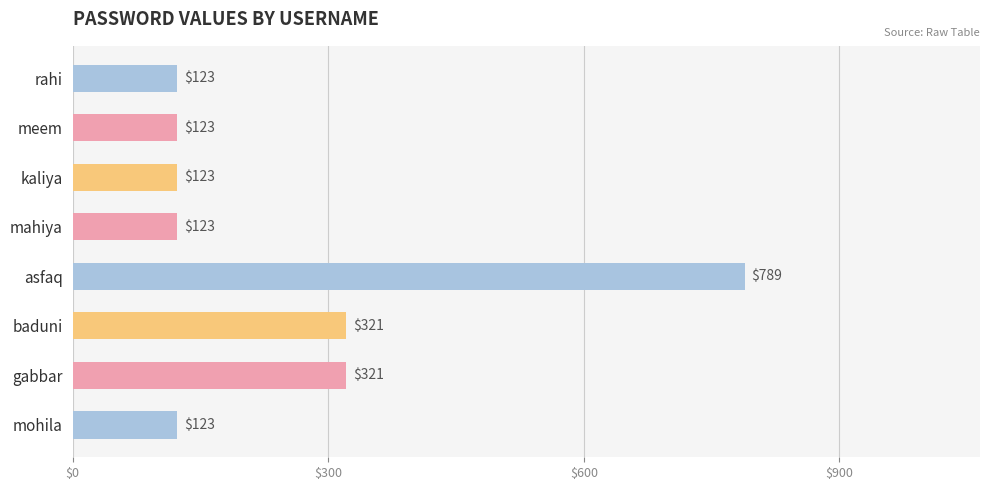

What is the ratio of the value at asfaq to the value at kaliya?

6.4